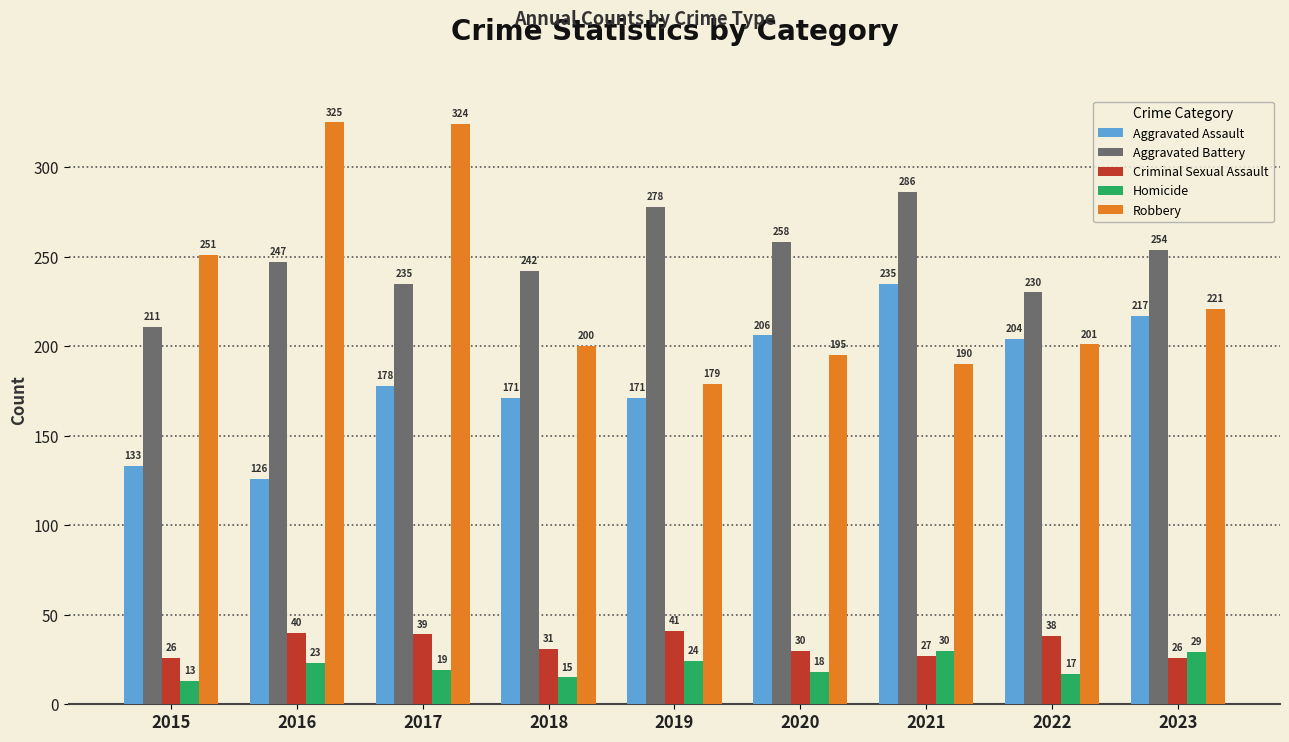

What is the value of the Aggravated Assault bar at the 9th from the left?

217